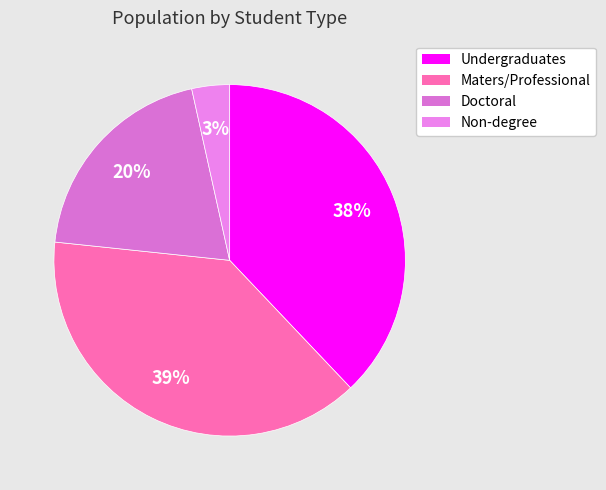

Is there a majority slice in this chart?

No